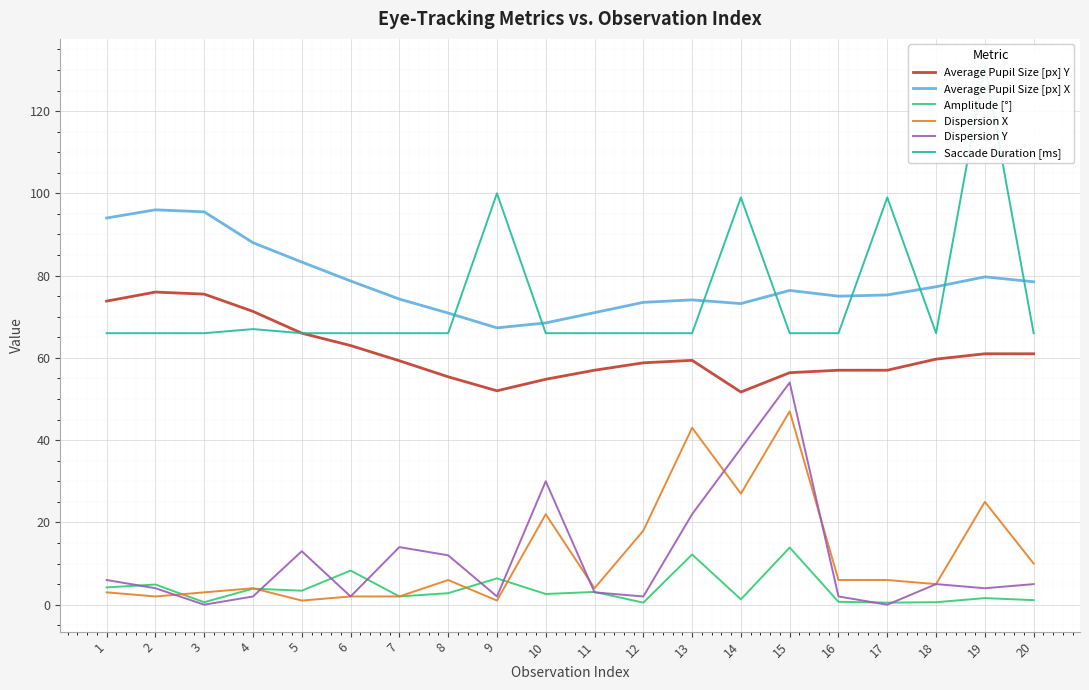

What is the average value of the Dispersion Y series?

11.0